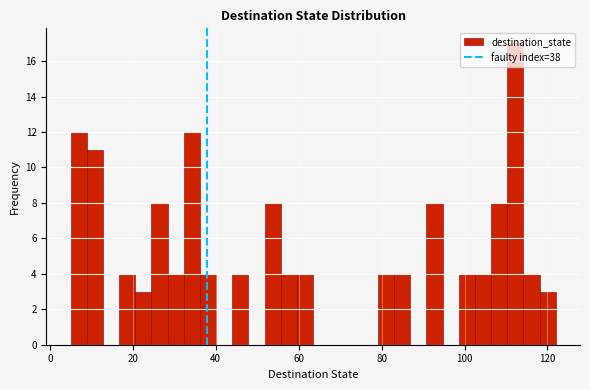

Read against the x-axis, roughly where is the centre of the tallest bar?

112